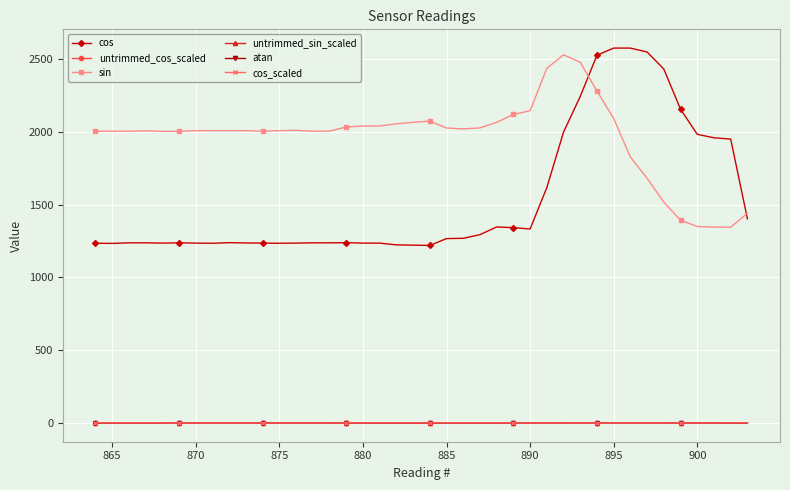

True or false: sin and untrimmed_cos_scaled cross at least once.

False